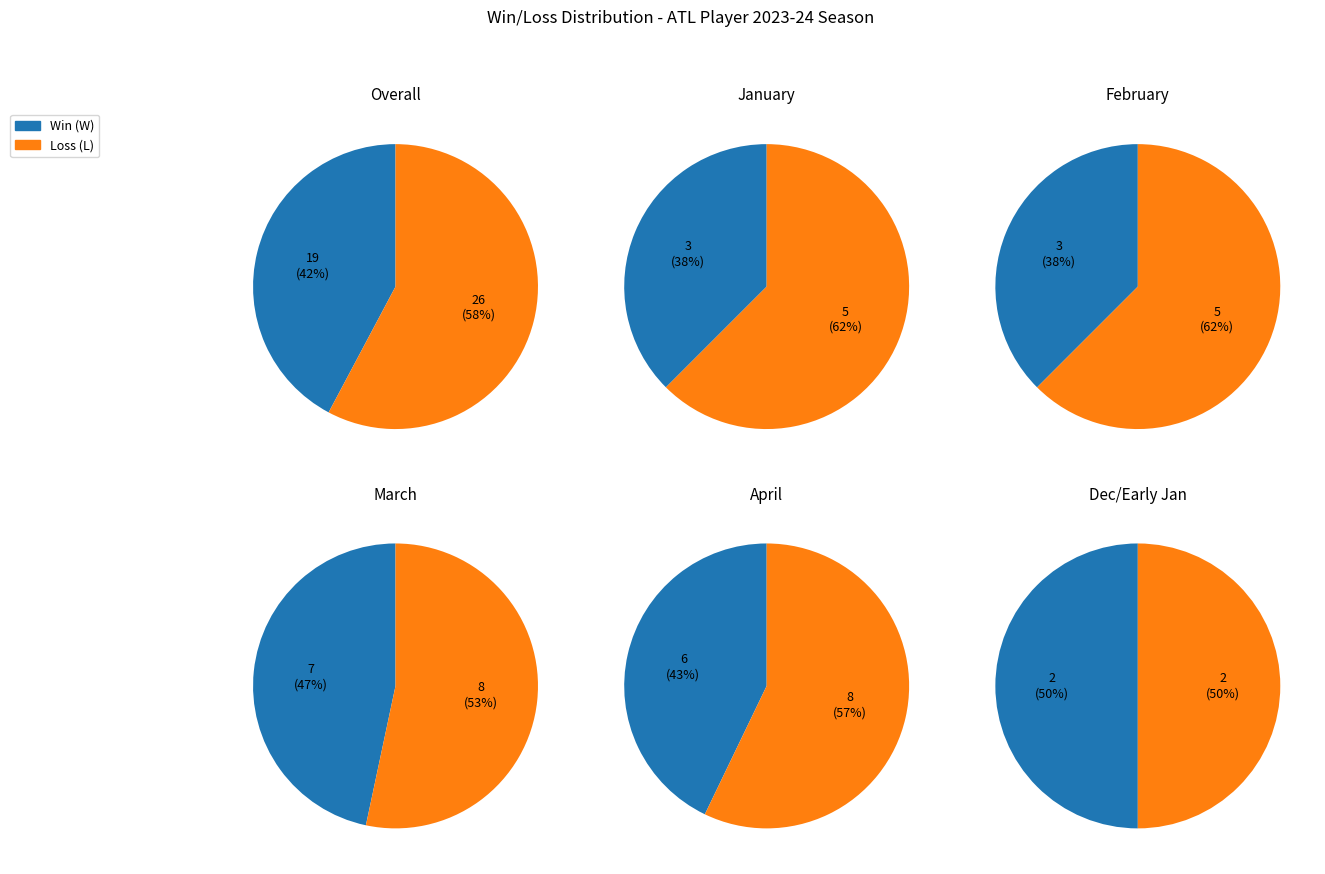

Combined, what portion of the pie is L and W?

100.0%